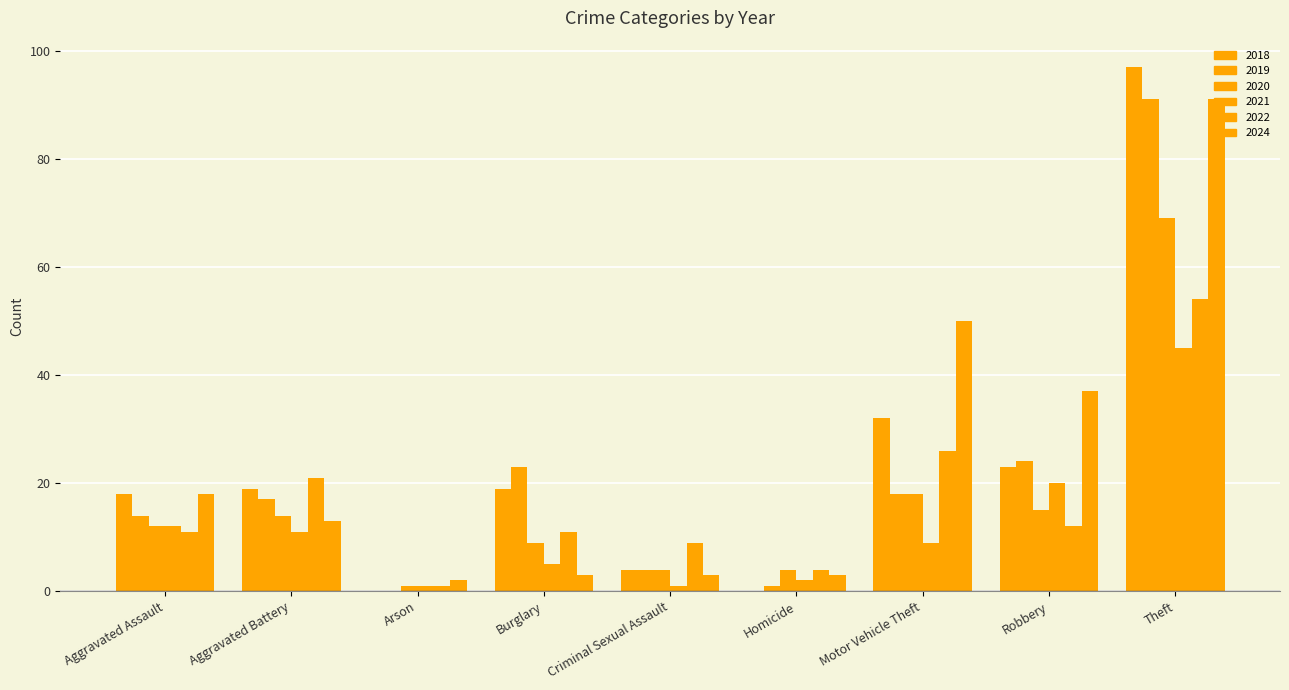

Reading left to right, extract all data points from this chart.

2018: 18	19	0	19	4	0	32	23	97
2019: 14	17	0	23	4	1	18	24	91
2020: 12	14	1	9	4	4	18	15	69
2021: 12	11	1	5	1	2	9	20	45
2022: 11	21	1	11	9	4	26	12	54
2024: 18	13	2	3	3	3	50	37	91